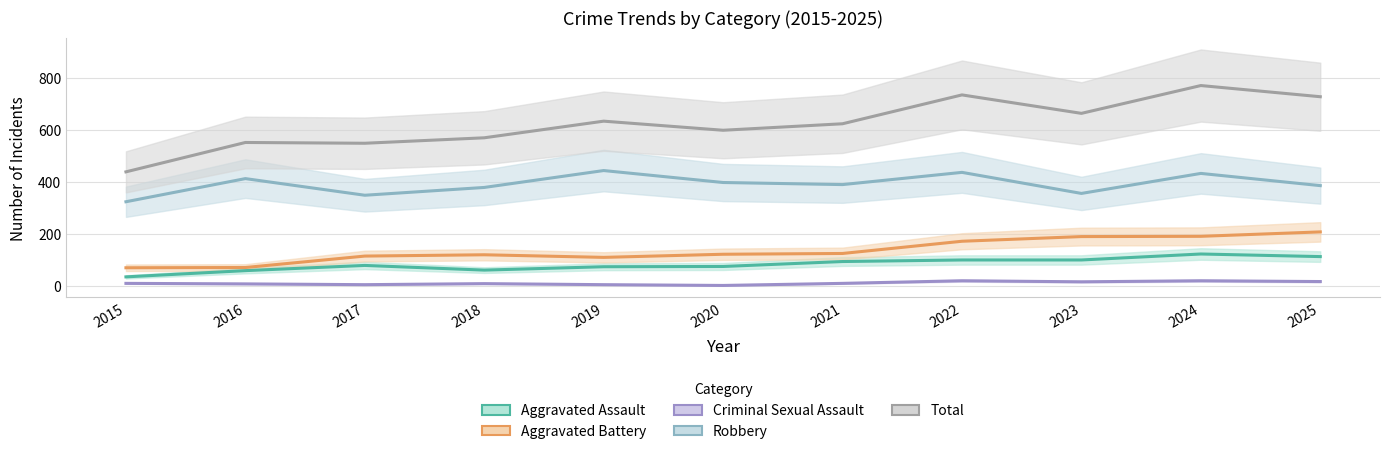

What is the total value across all series at 2025?

1452